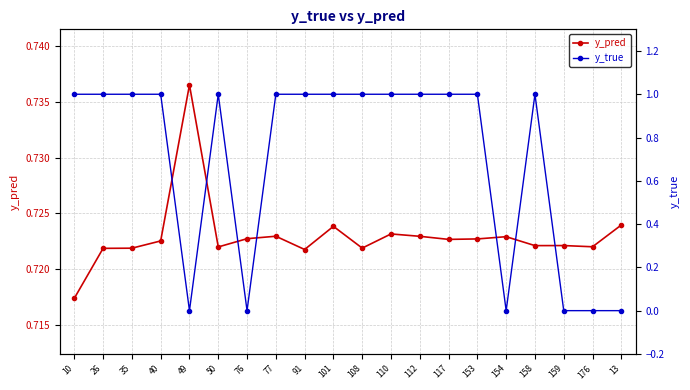

What is the label of the 8th point from the left?

77